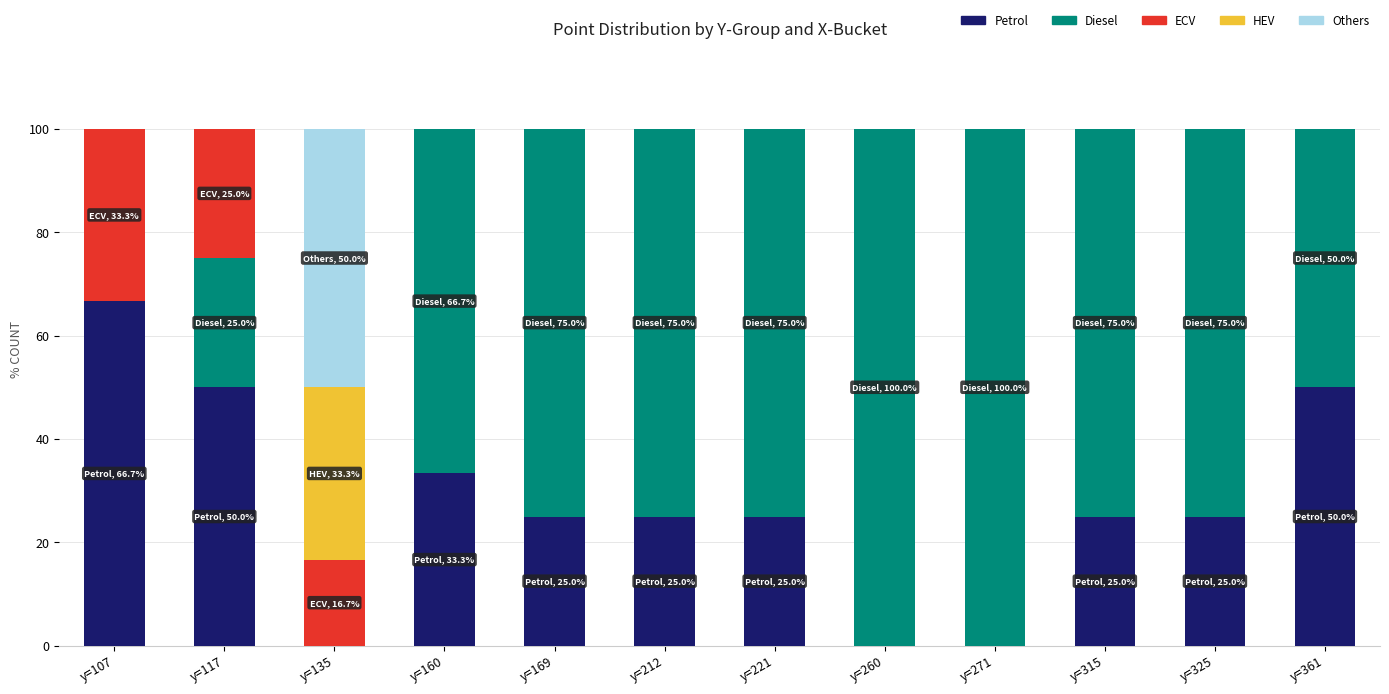

What is the sum of all Petrol values?

325.0